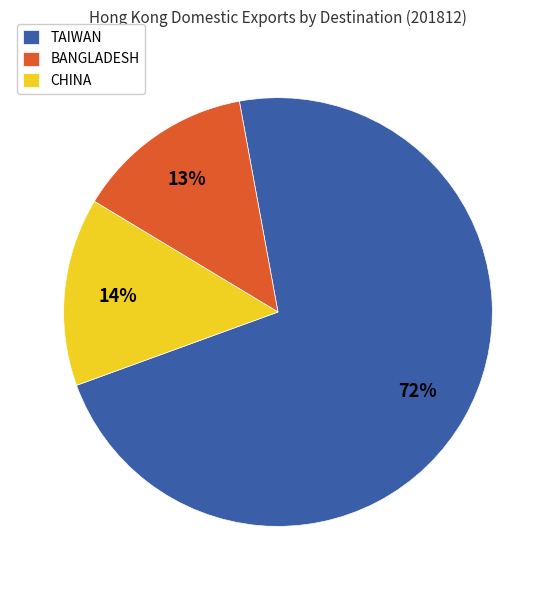

Rank the categories by value from lowest to highest.

BANGLADESH, CHINA, TAIWAN